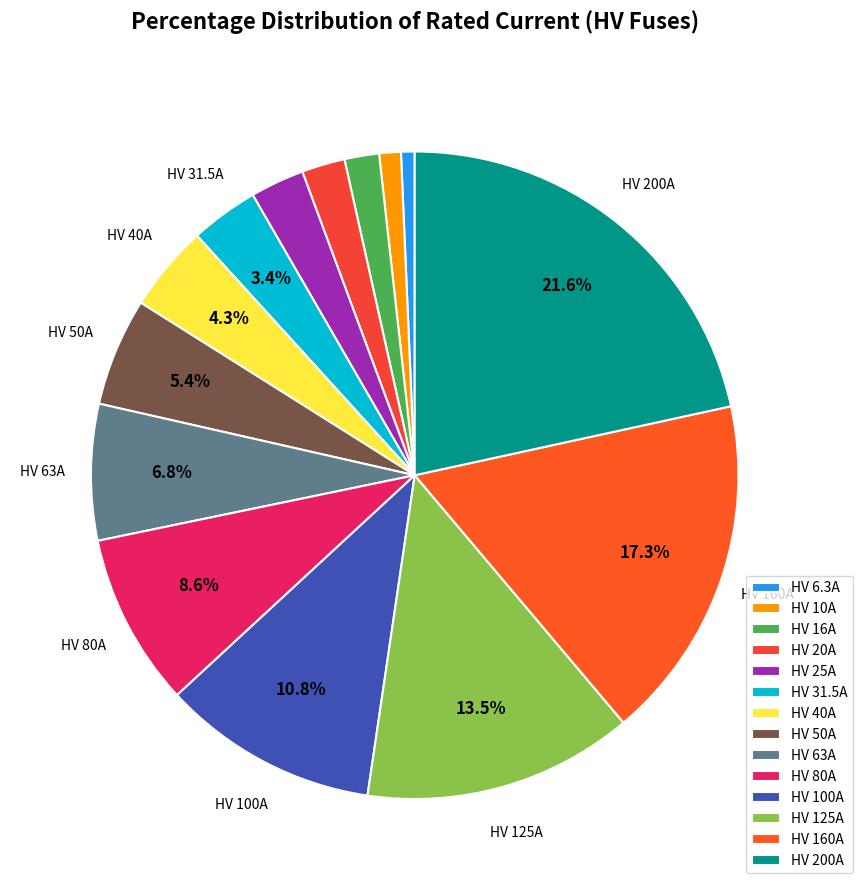

To the nearest percent, what is the difference between the largest and smallest slice percentages?

21%